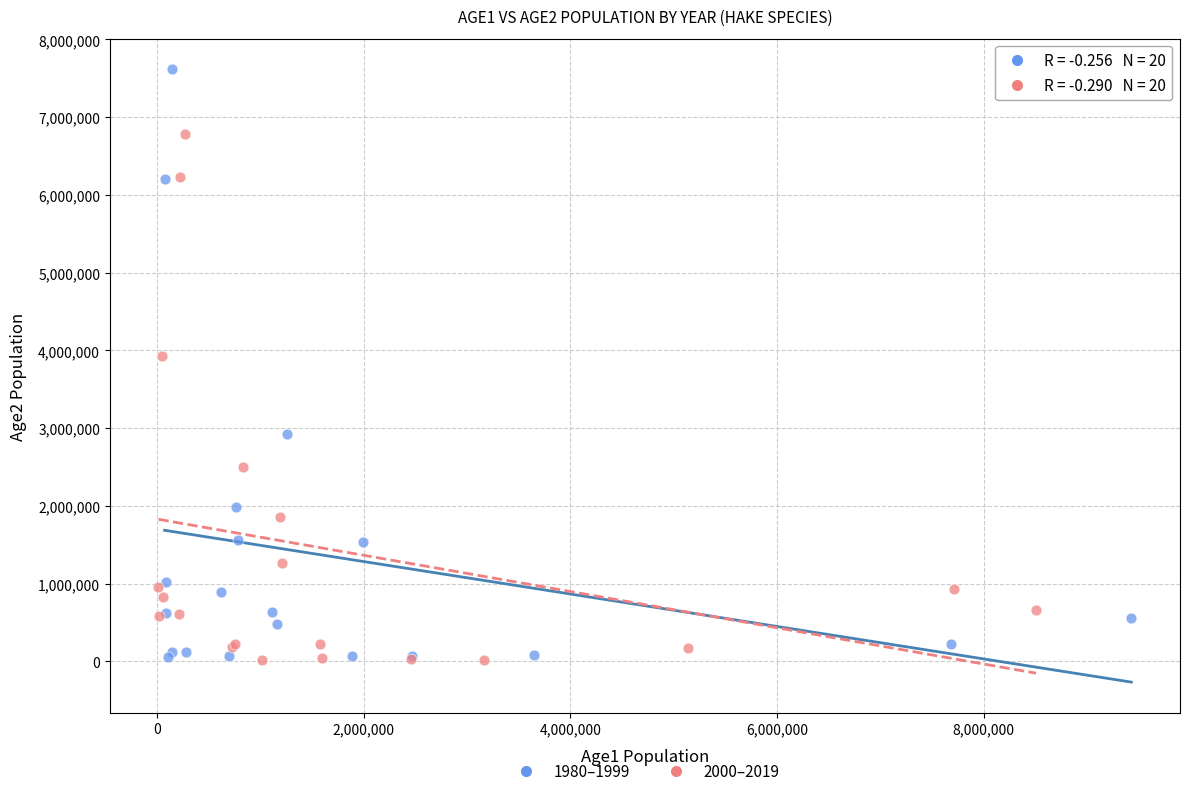

Which series reaches the maximum Y coordinate?

1980–1999